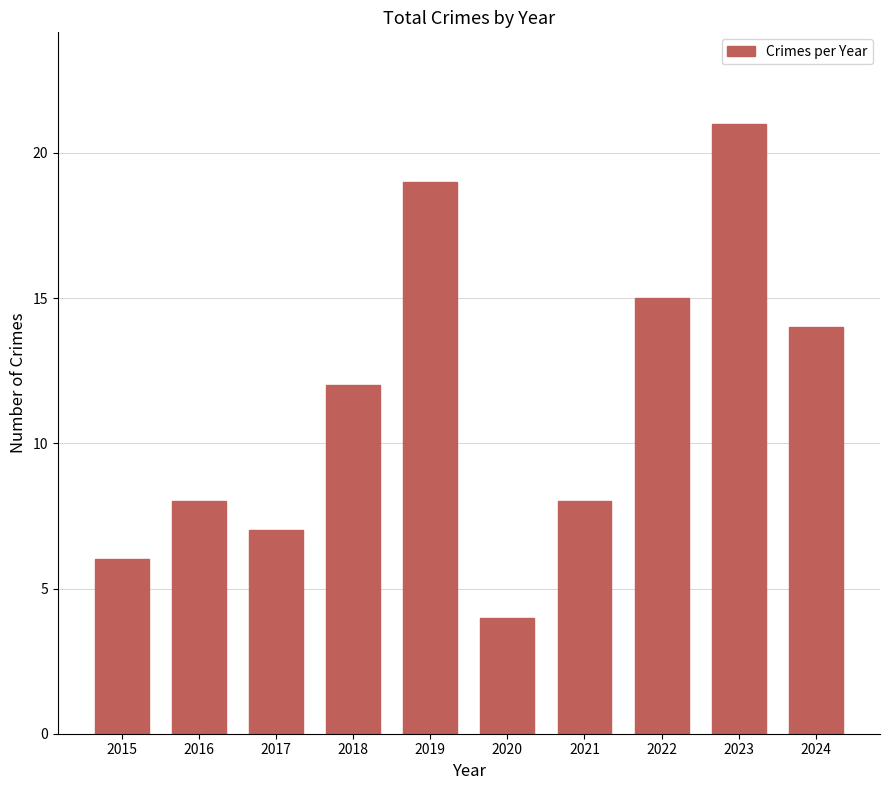

Which category has the lowest value across all series?

2020